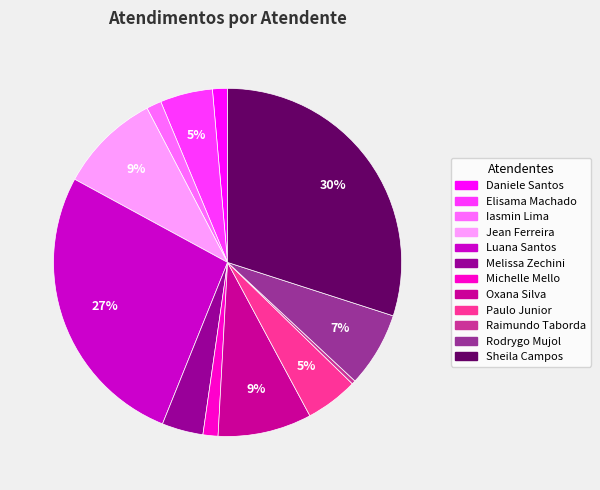

True or false: Elisama Machado accounts for 5% of the total.

True